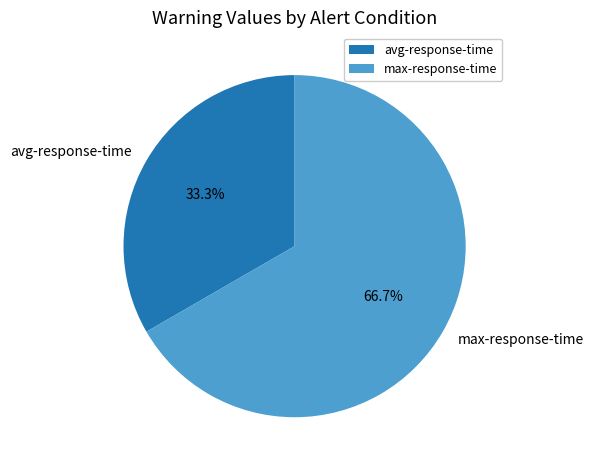

Is there a majority slice in this chart?

Yes